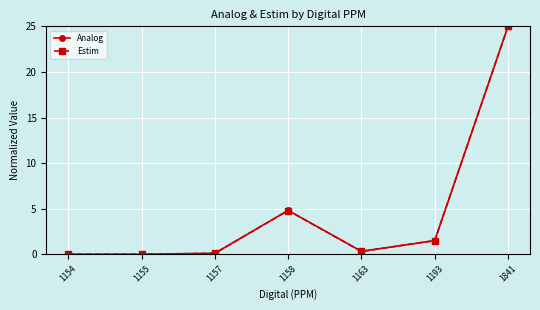

In Estim, how many points are higher than both neighbors (excluding endpoints)?

1